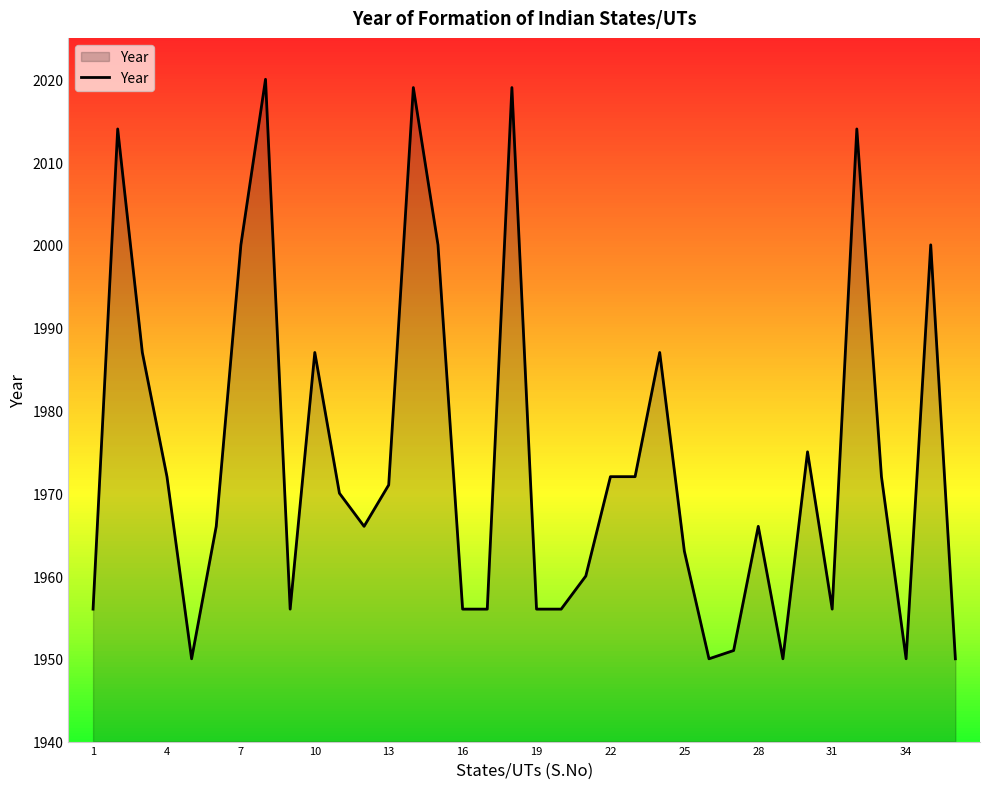

What is the greatest value displayed?

2020